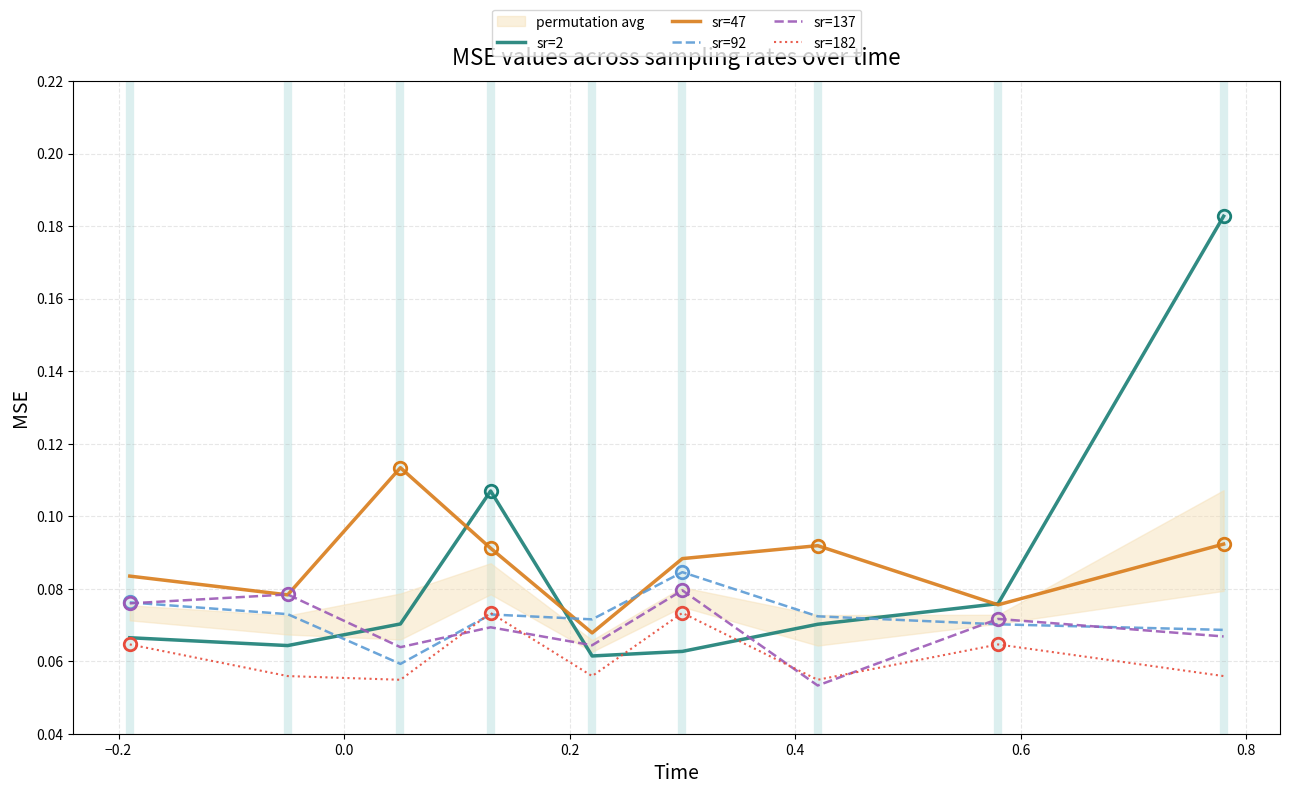

After their last crossing, which series has the higher values: sr=47 or sr=92?

sr=47